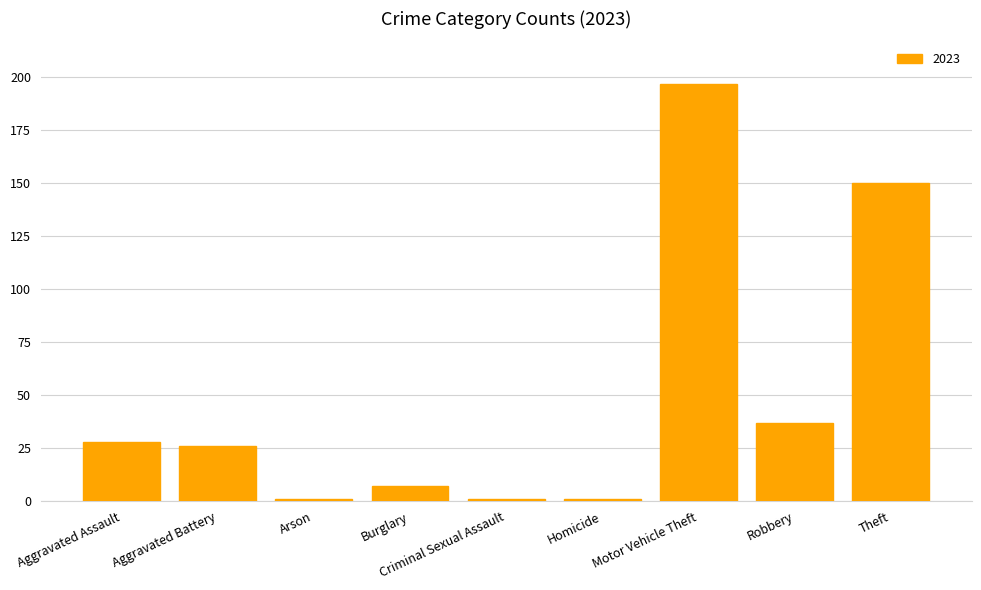

What is the difference between the maximum and minimum values?

196